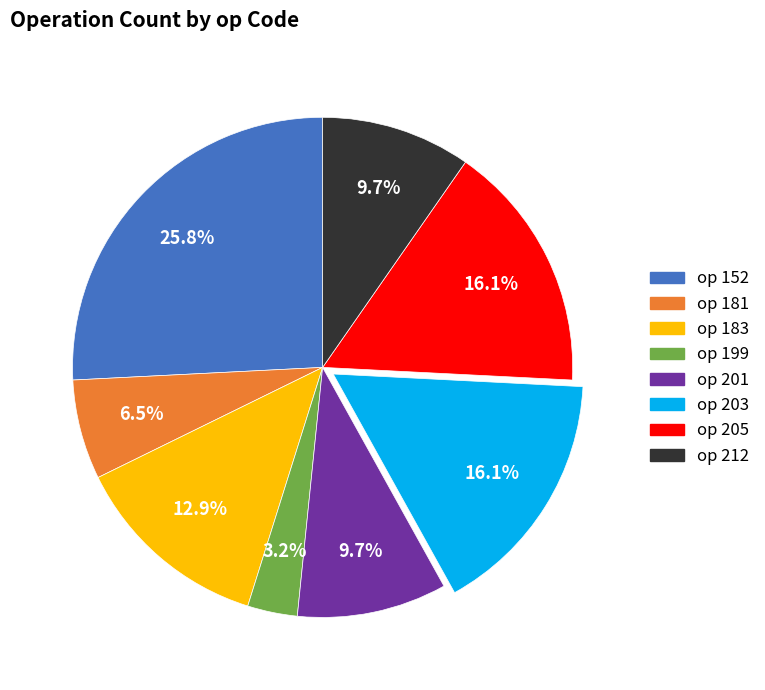

Is there a majority slice in this chart?

No